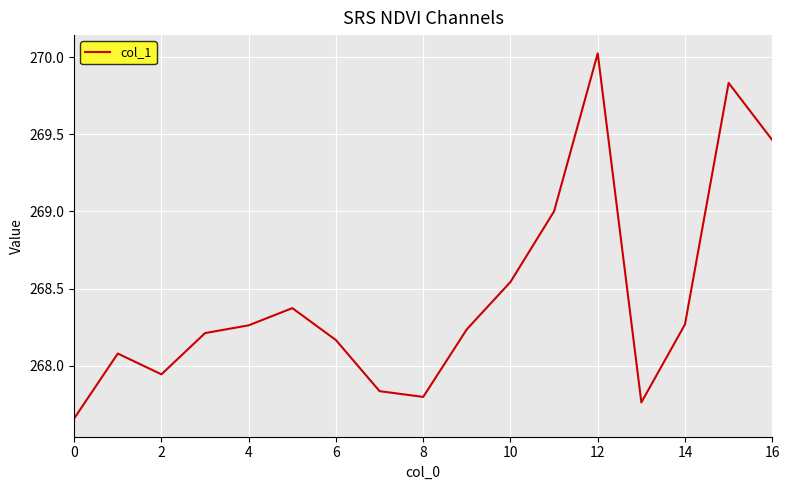

Count the number of categories in the chart.

17